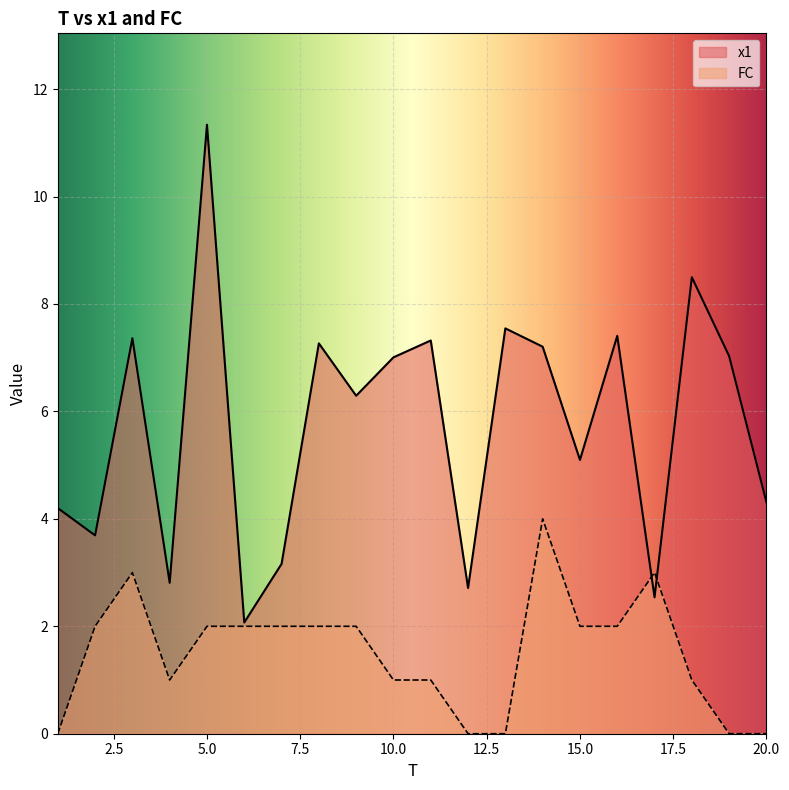

List the series in order of their overall mean, lowest first.

FC, x1